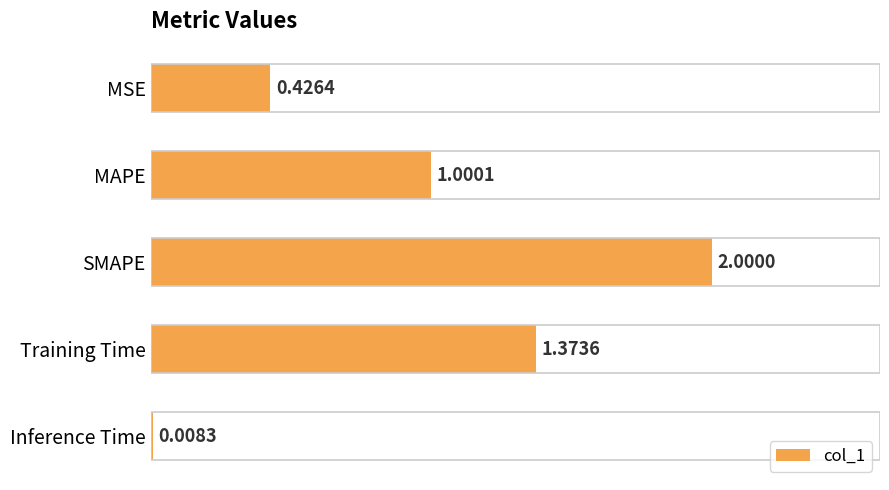

Which category has the lowest value across all series?

Inference Time